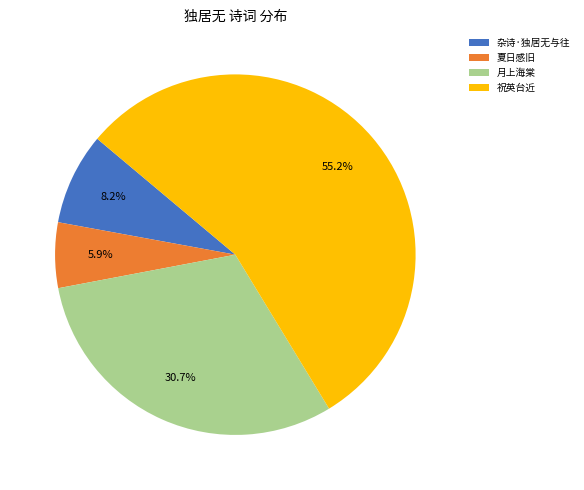

What is the majority slice?

祝英台近